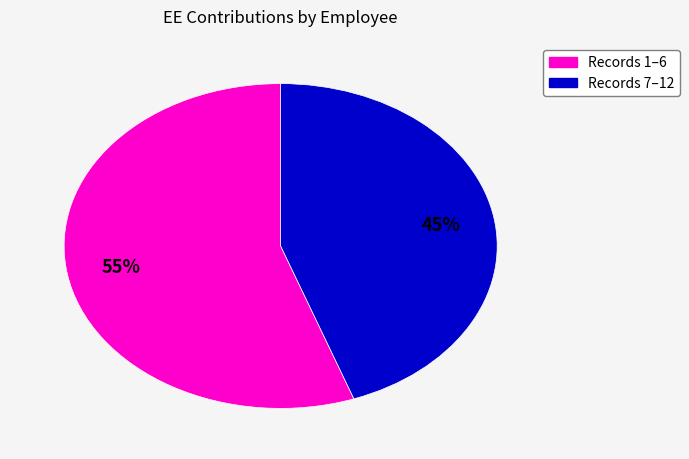

To the nearest percent, what is the average slice percentage?

50%